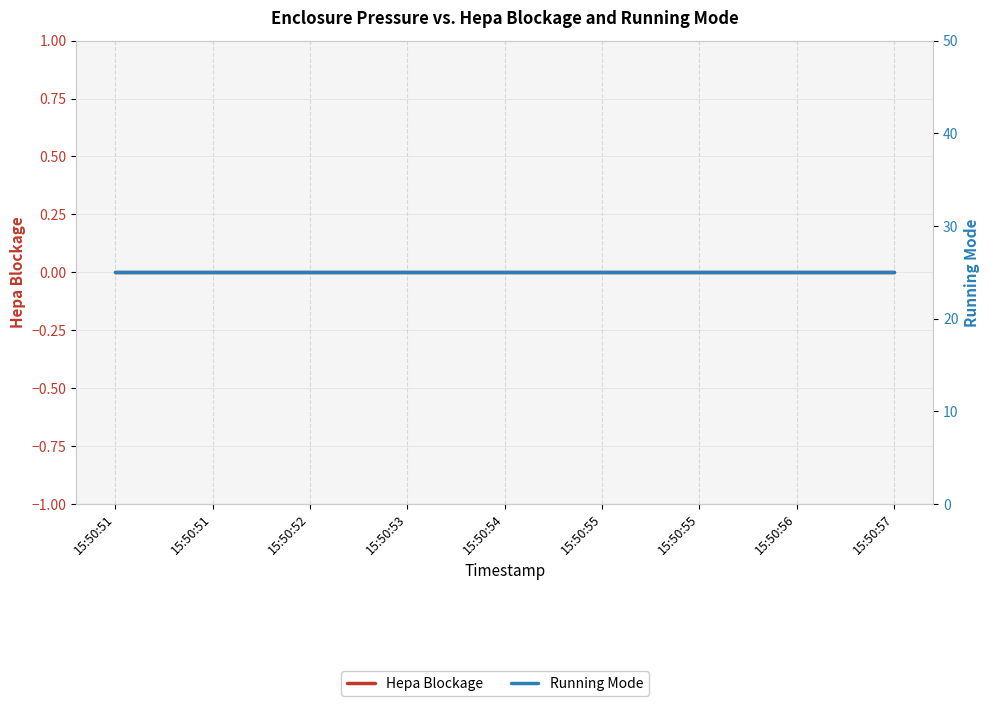

True or false: Running Mode and Hepa Blockage cross at least once.

False